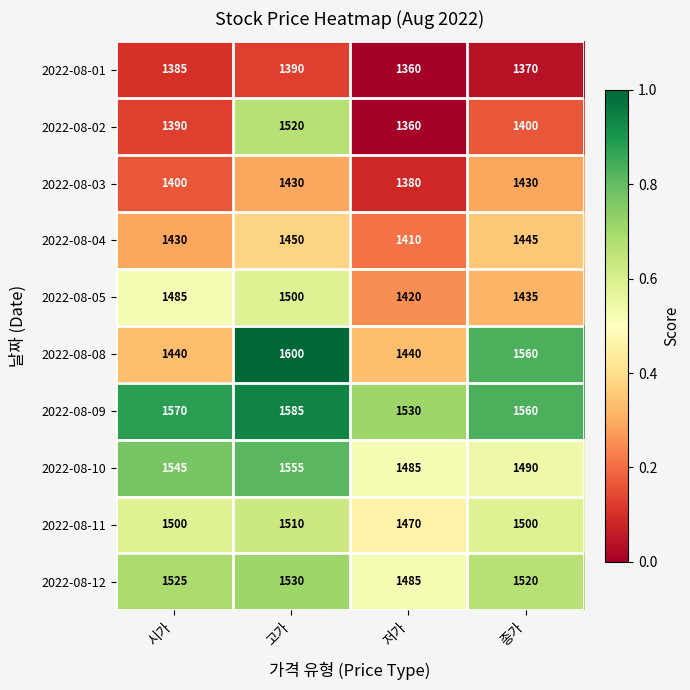

What is the difference between the maximum and minimum values in the 2022-08-02 series?

160